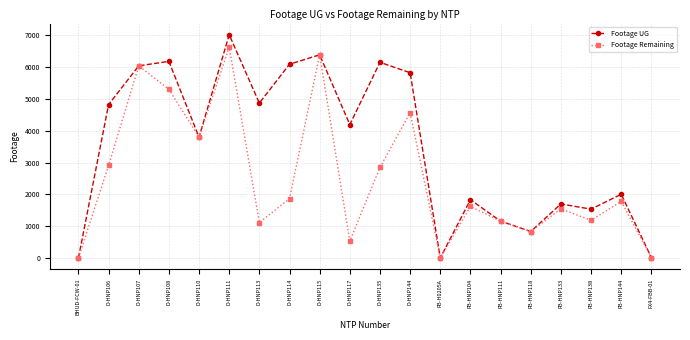

Which series has the largest range (max minus min)?

Footage UG